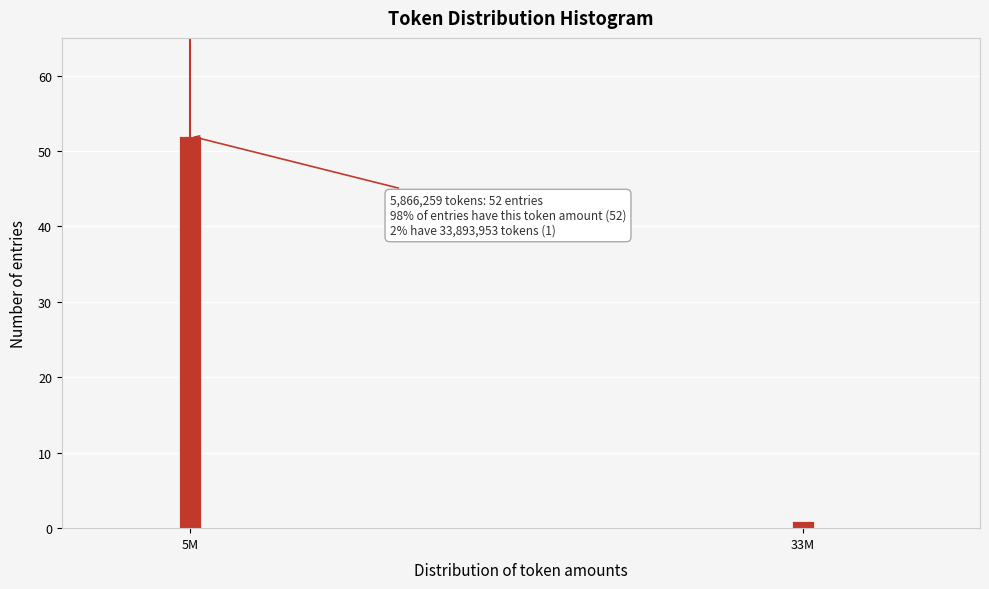

Reading left to right, list all the values displayed in this chart.

52	1